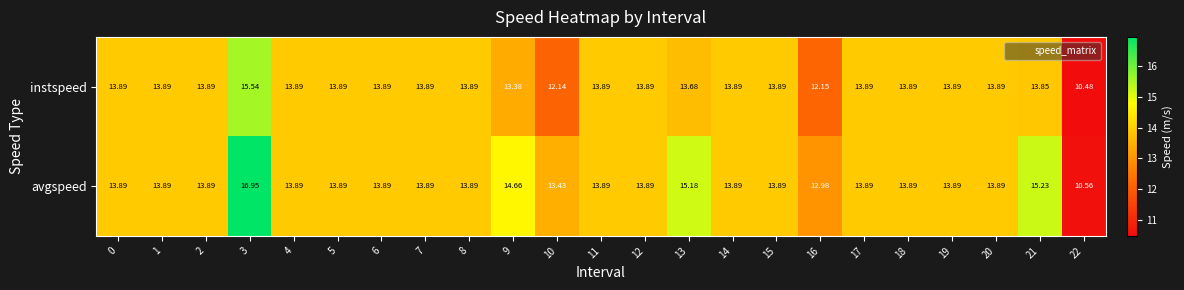

Which series has the widest spread of values?

avgspeed